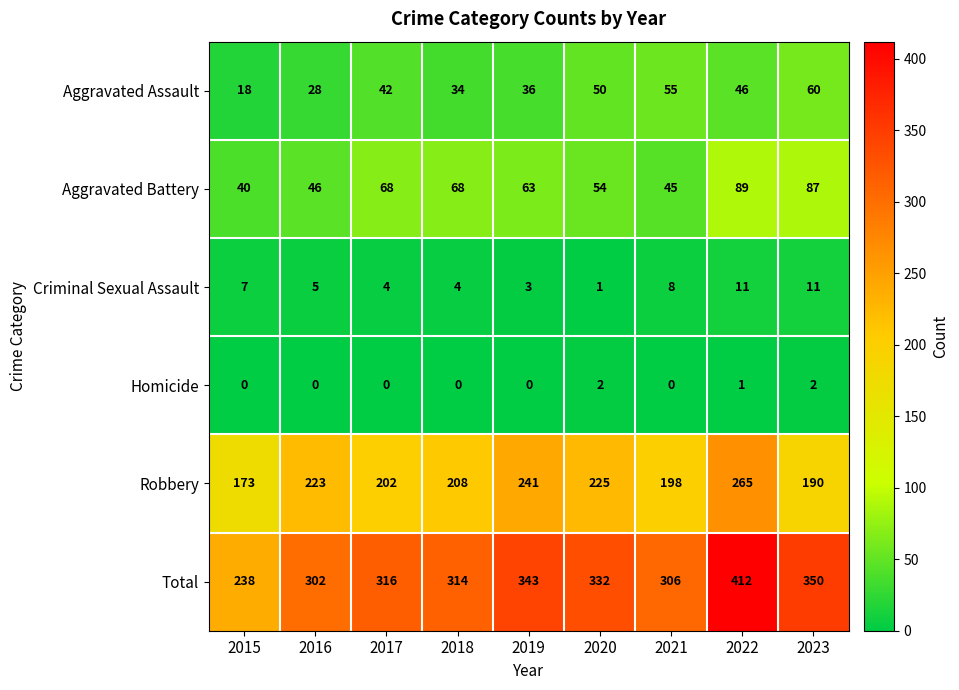

What is the difference between the highest and lowest values at 2017?

316